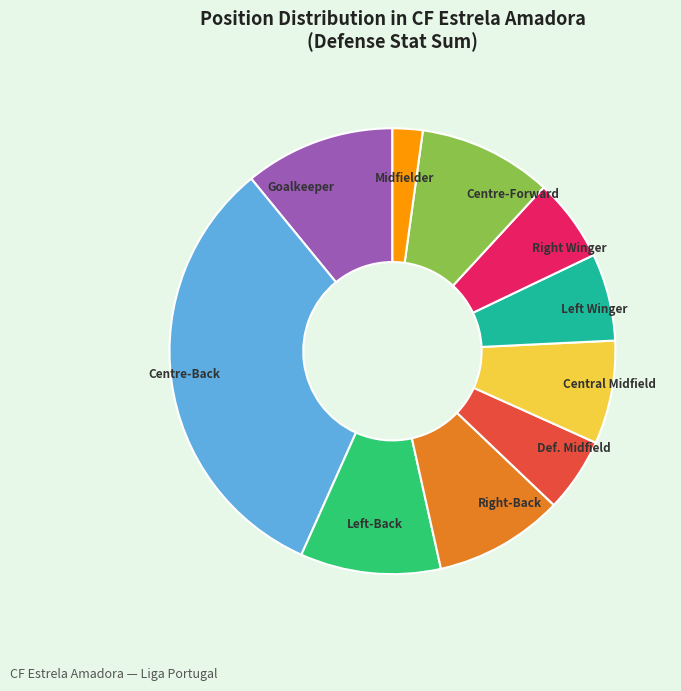

Count the number of slices in the pie.

10